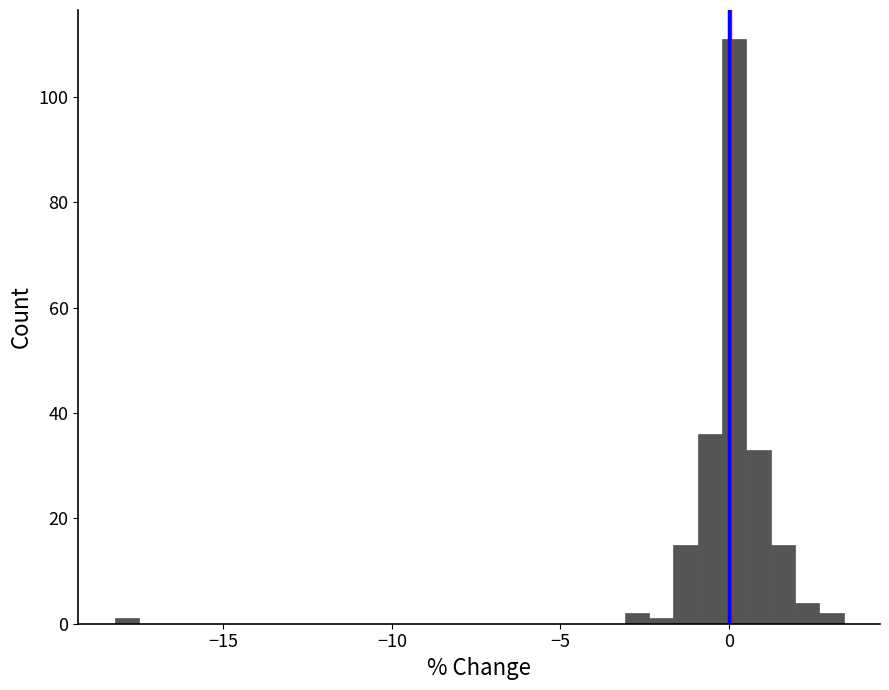

Around what value on the x-axis is the tallest bar? Give the approximate position of its centre, as read against the axis.

0.0